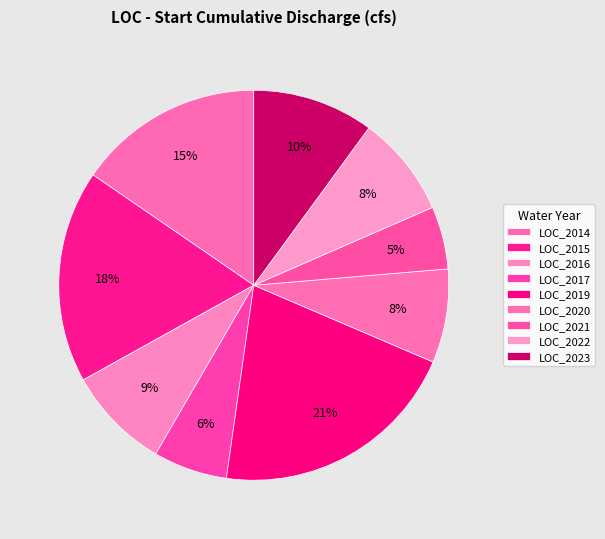

Combined, what portion of the pie is LOC_2017 and LOC_2020?

13.9%